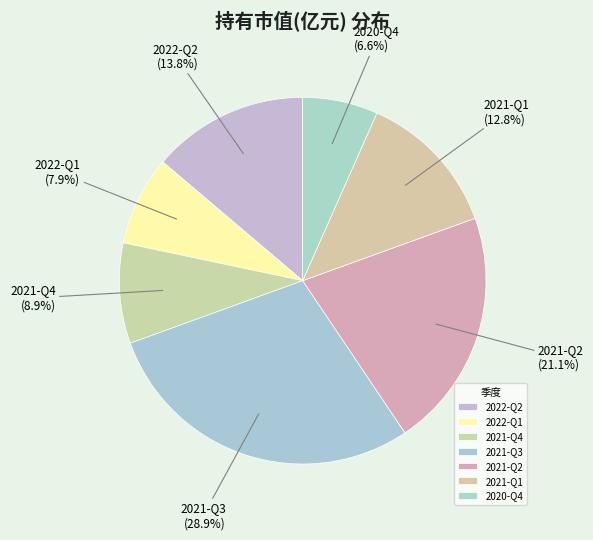

Does 2021-Q2 represent more than half of the total?

No